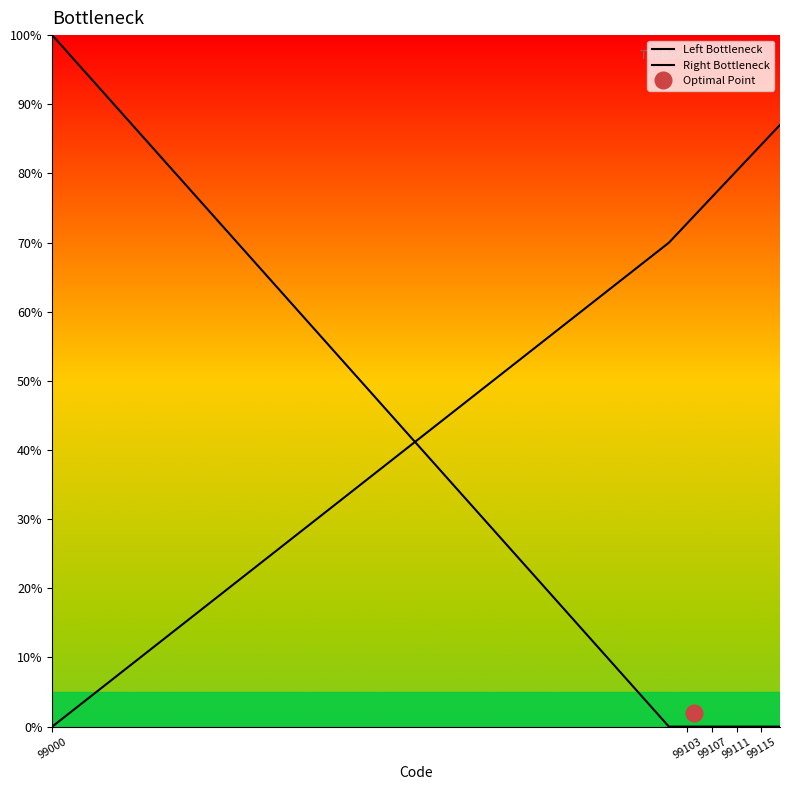

True or false: Right Bottleneck has more than 2 points higher than both neighbors.

False